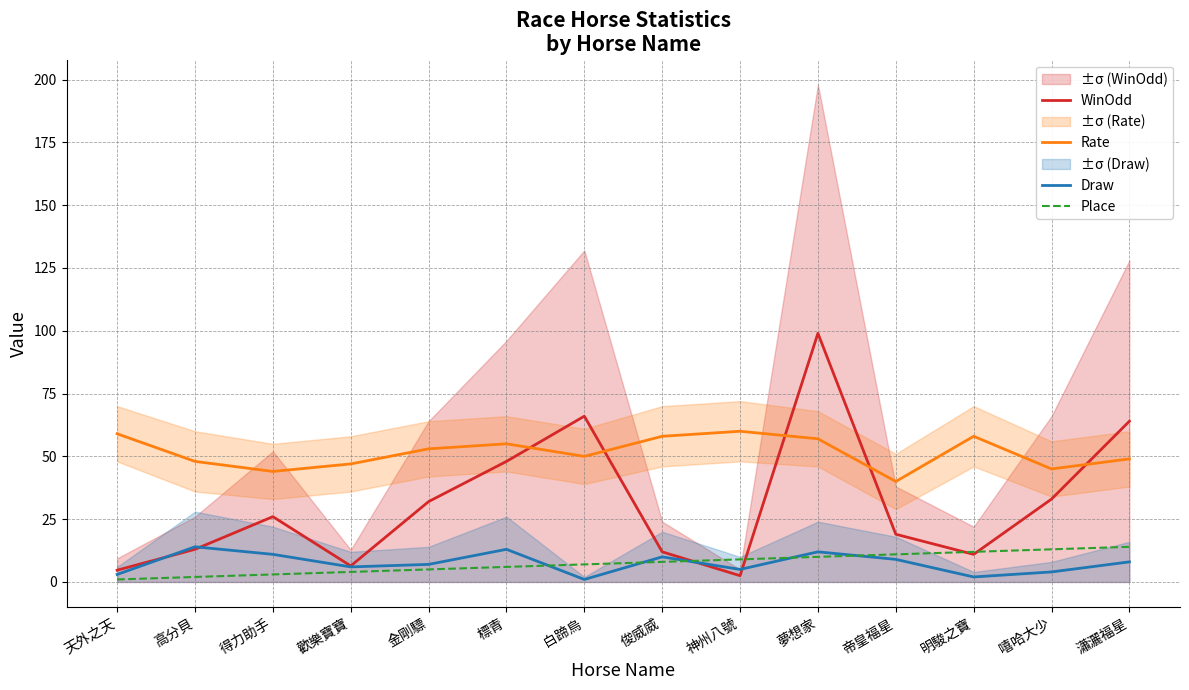

What are all the series names shown in the legend?

WinOdd, Rate, Draw, Place